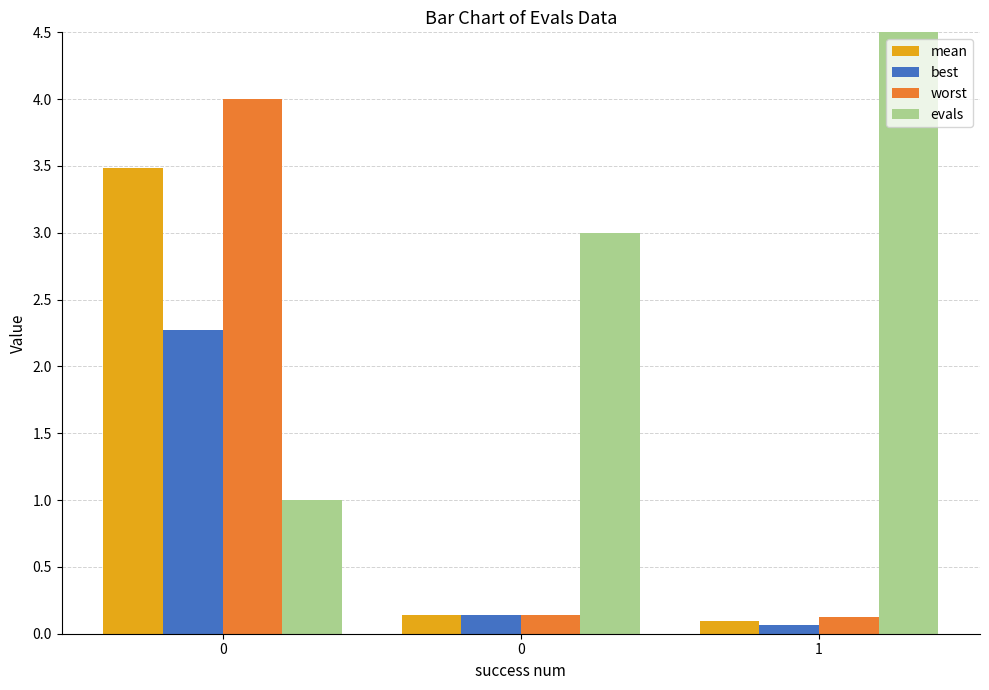

Rank the series by their maximum value, from lowest to highest.

best, mean, worst, evals